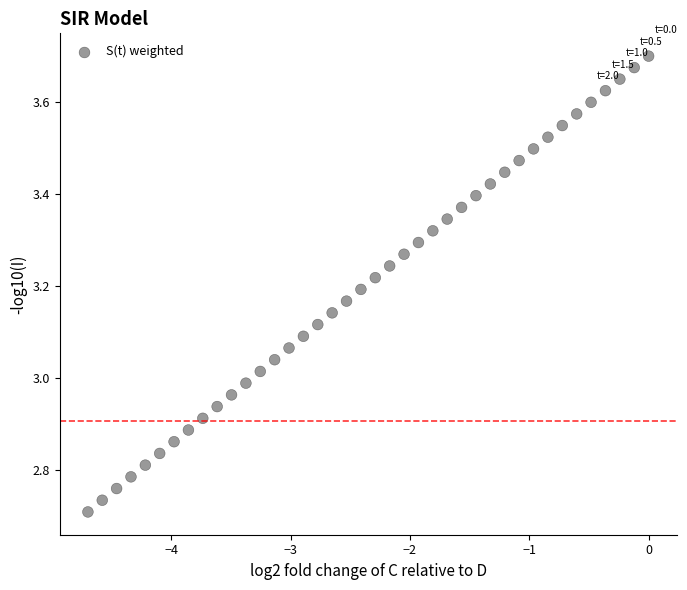

What is the range of Y values (max minus min)?

1.0